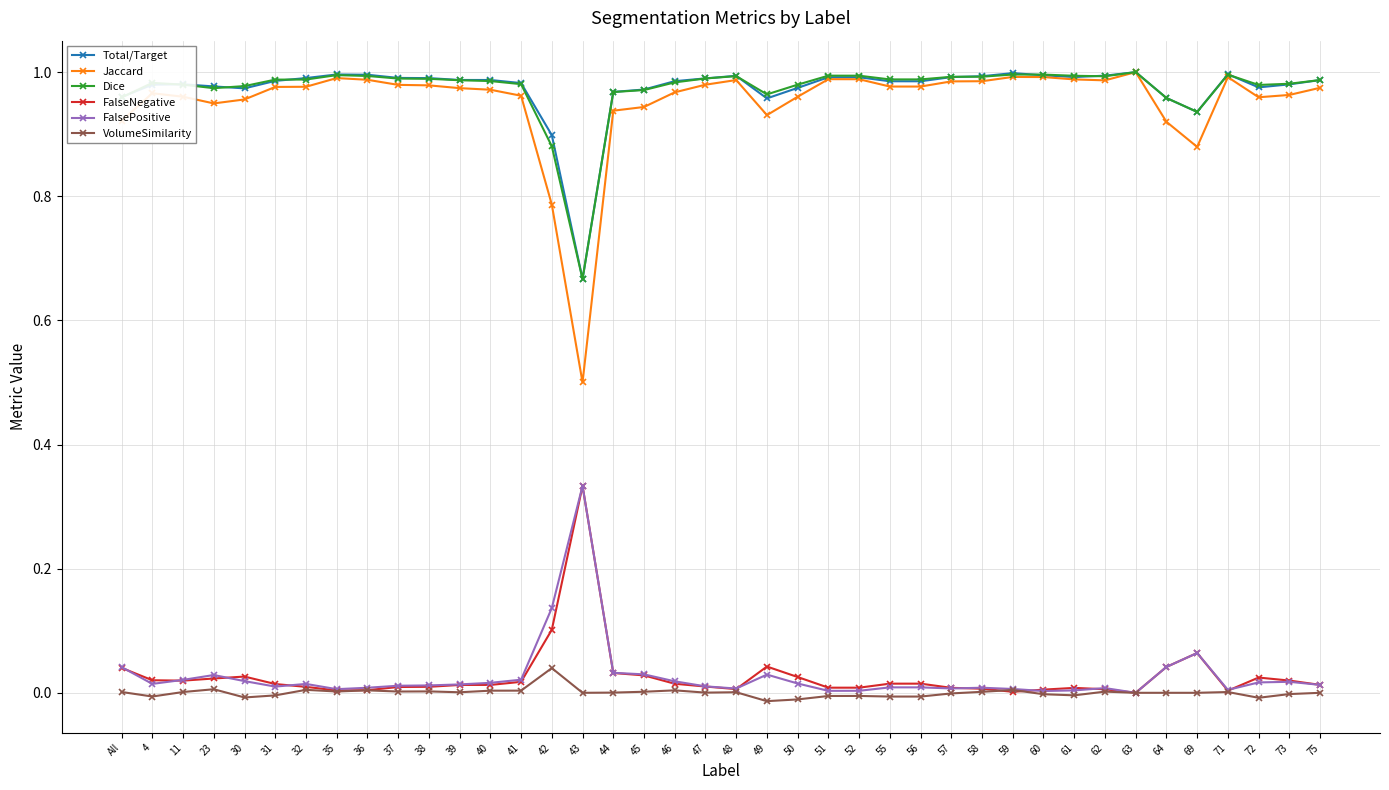

True or false: Dice and VolumeSimilarity intersect in this chart.

False